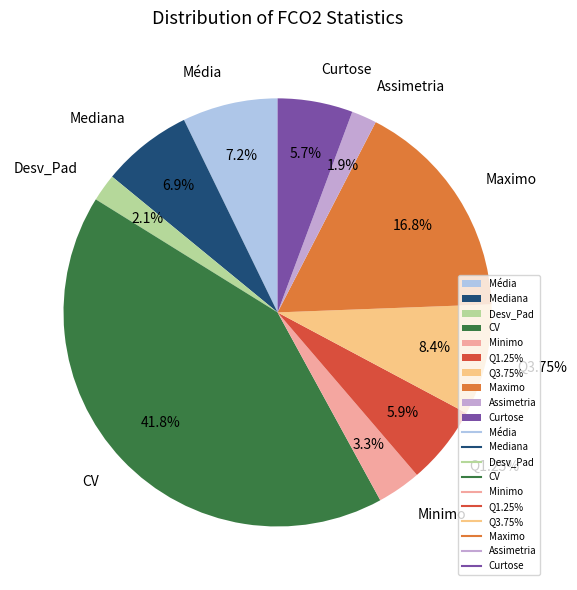

How many slices are in this pie chart?

10